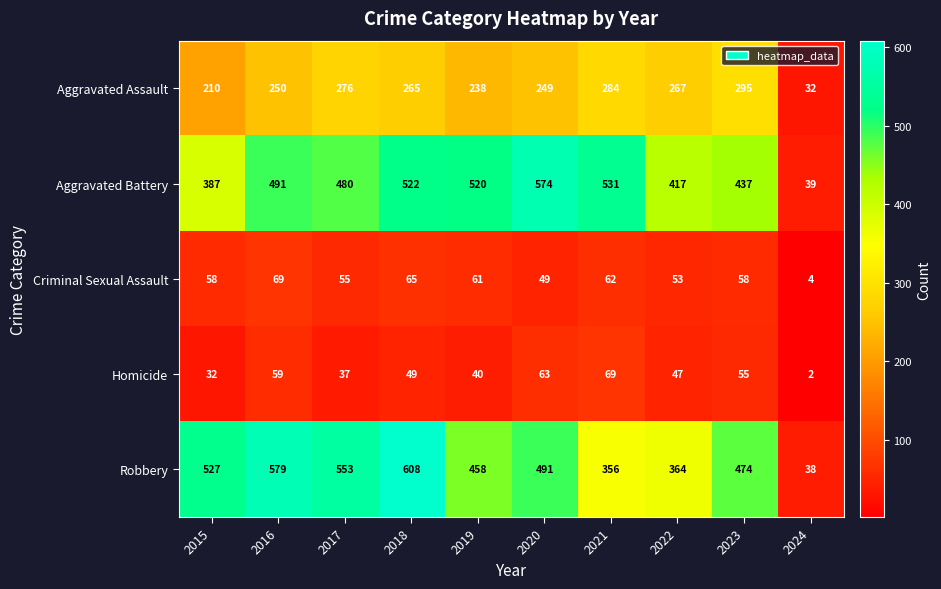

At which label is Robbery closest to 323?

2021